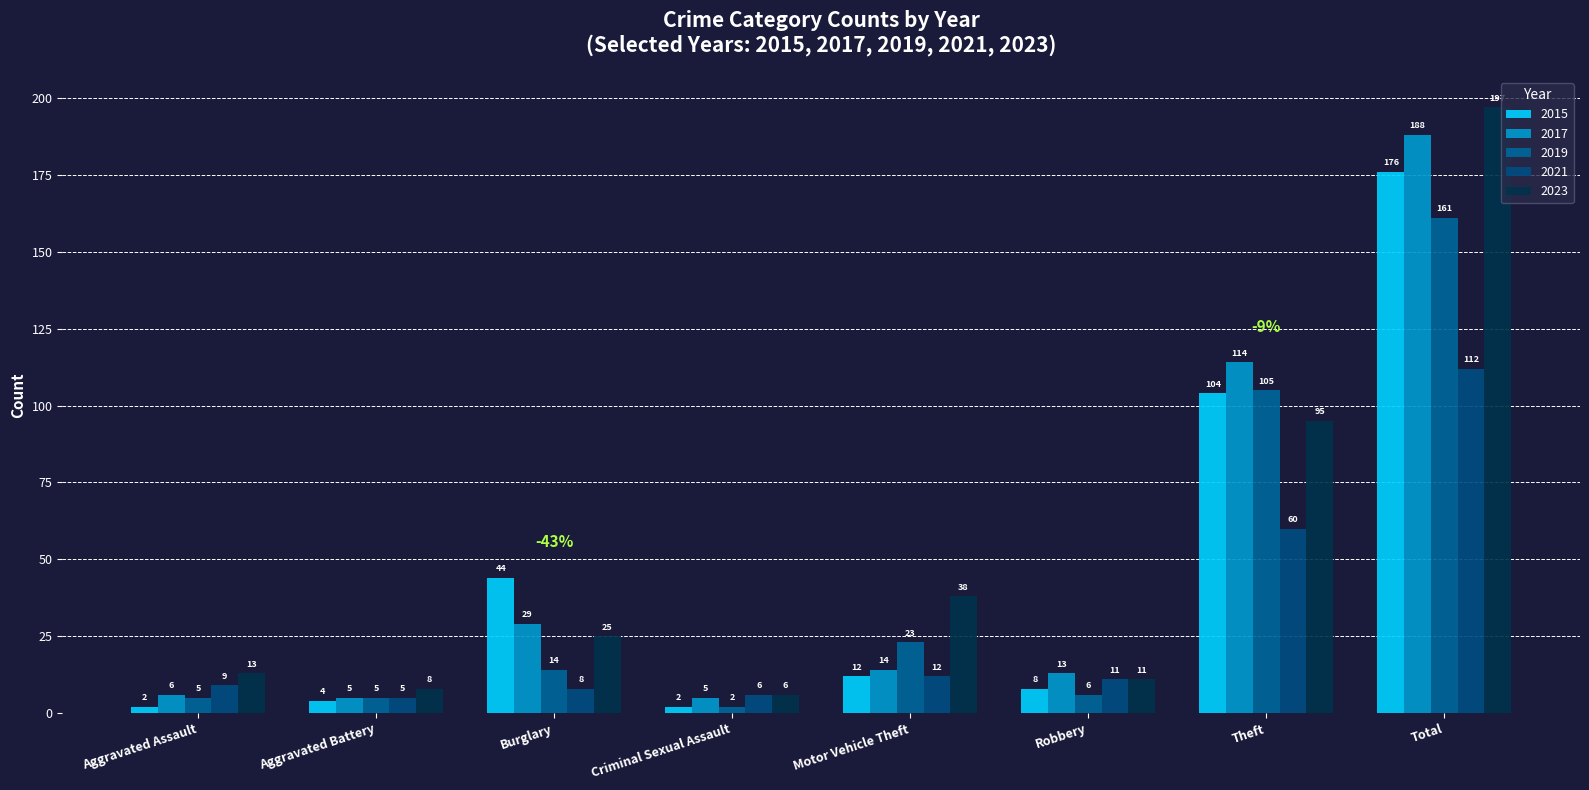

What is the difference between the maximum and minimum values in the 2023 series?

191